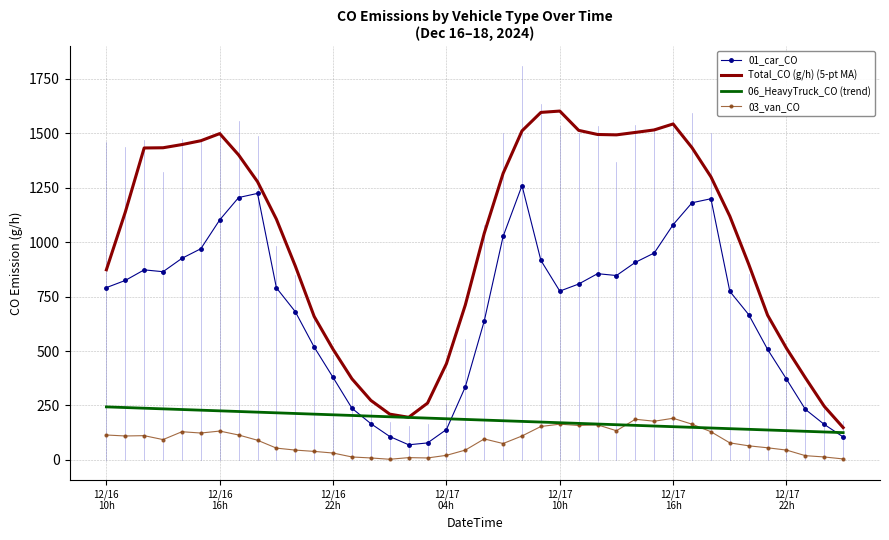

Which series has the widest spread of values?

Total_CO (g/h) (5-pt MA)